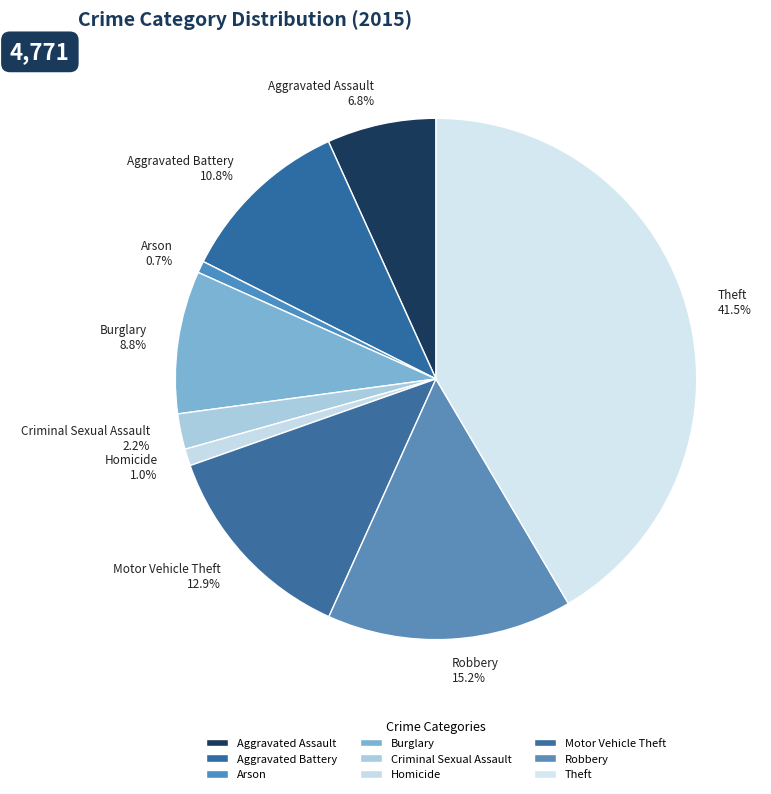

Which slice is the largest?

Theft